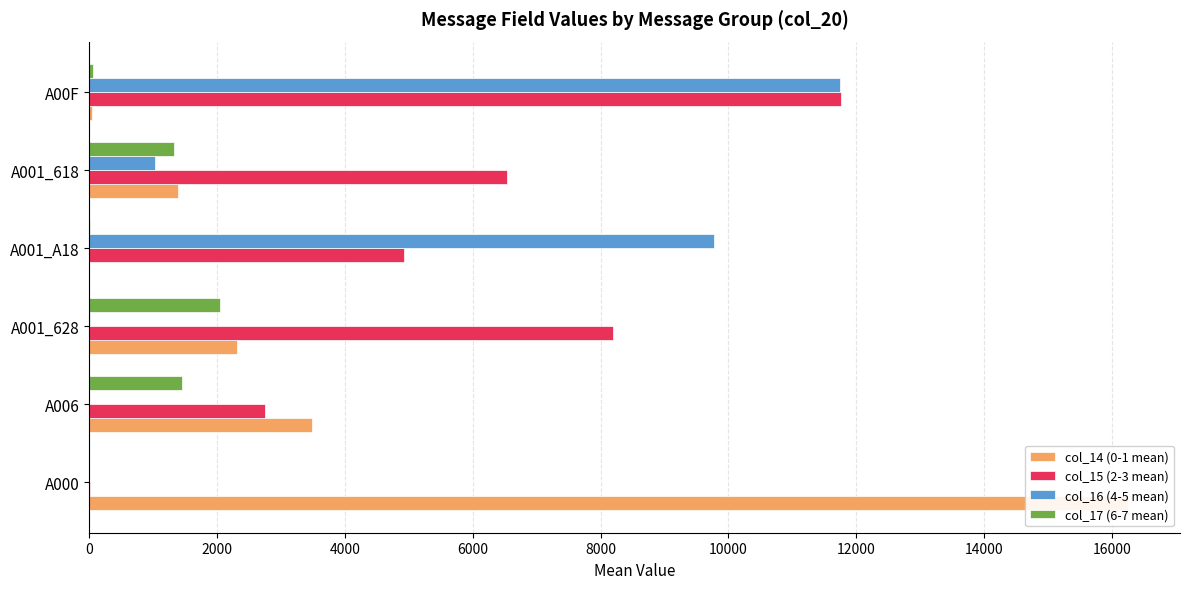

At how many categories does at least one series exceed 184?

6